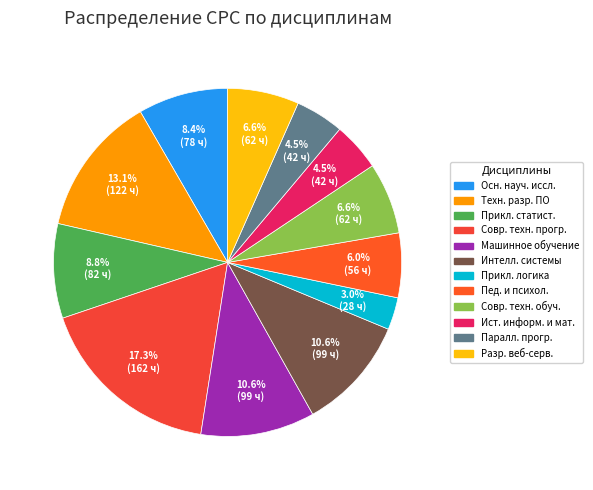

Which slice is the smallest?

Прикл. логика